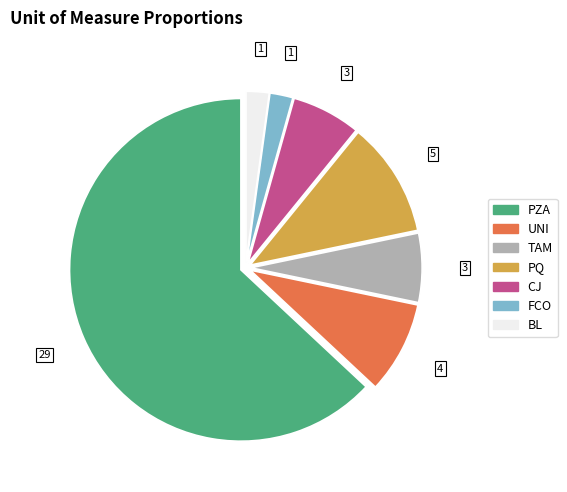

The CJ slice represents 7% of the pie. True or false?

True